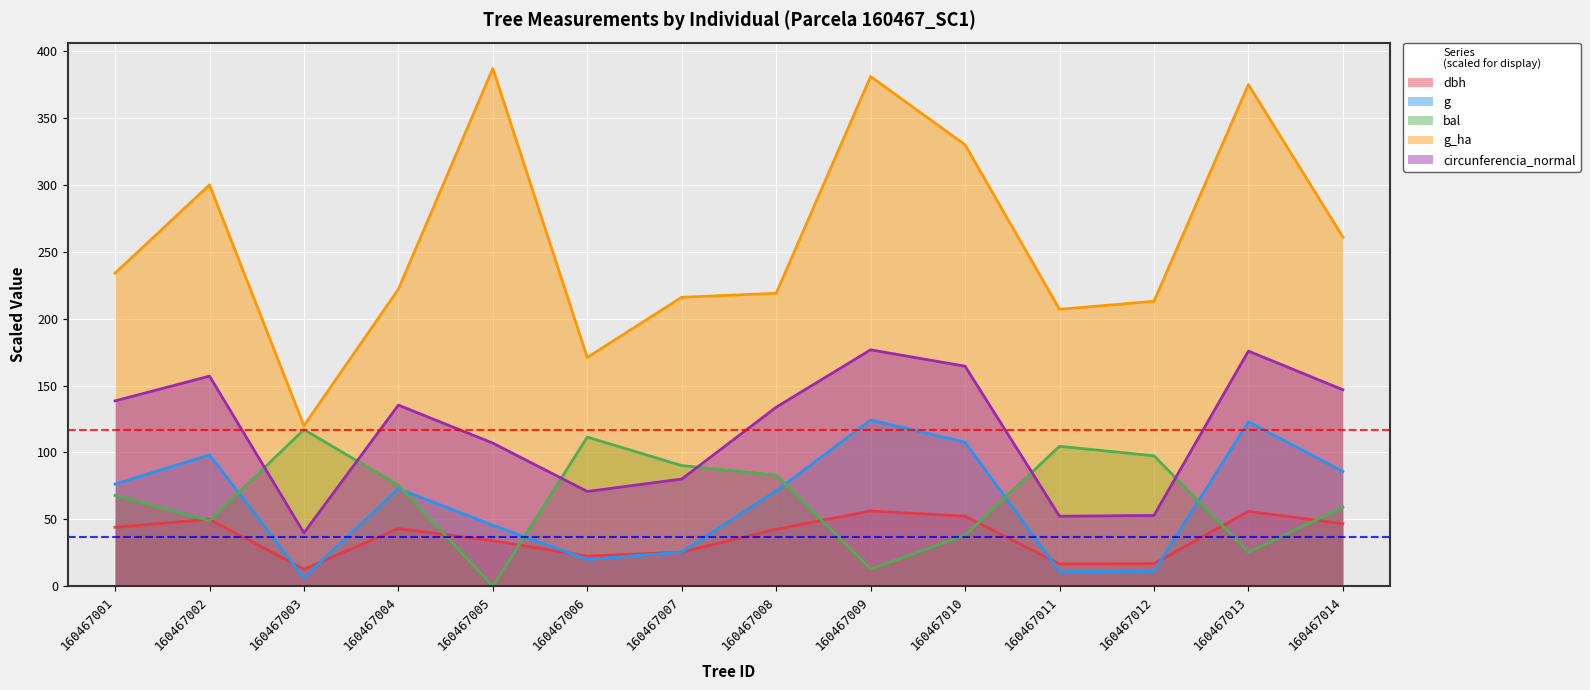

True or false: dbh and circunferencia_normal intersect in this chart.

False